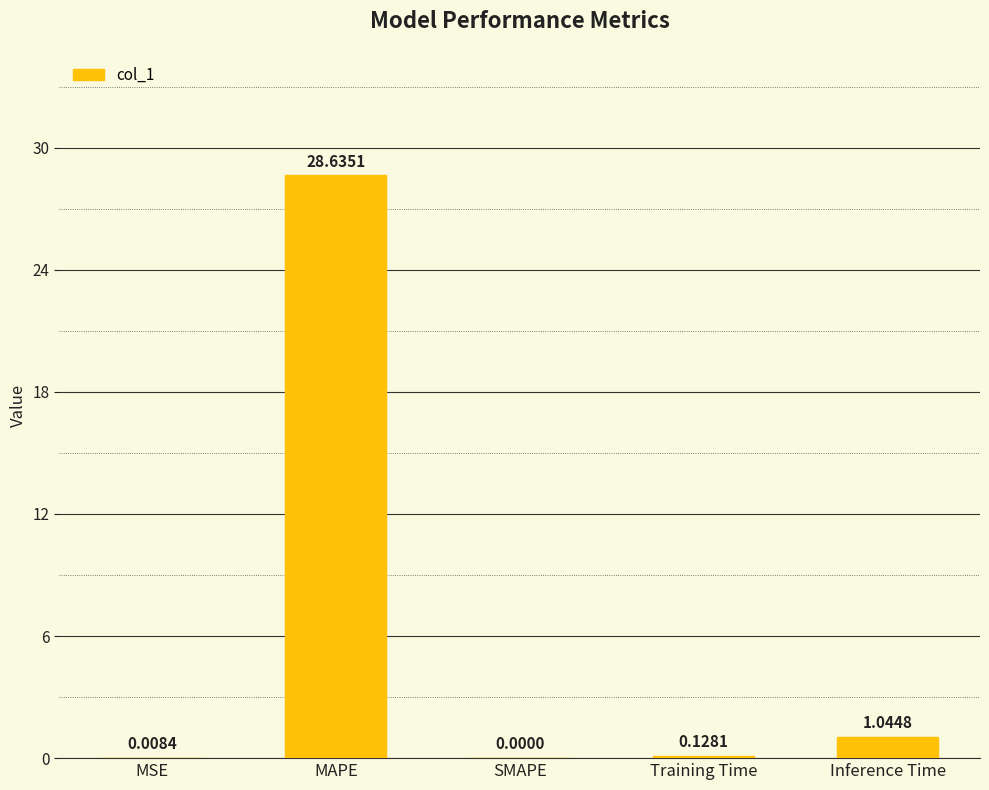

How many data points does each series have?

5